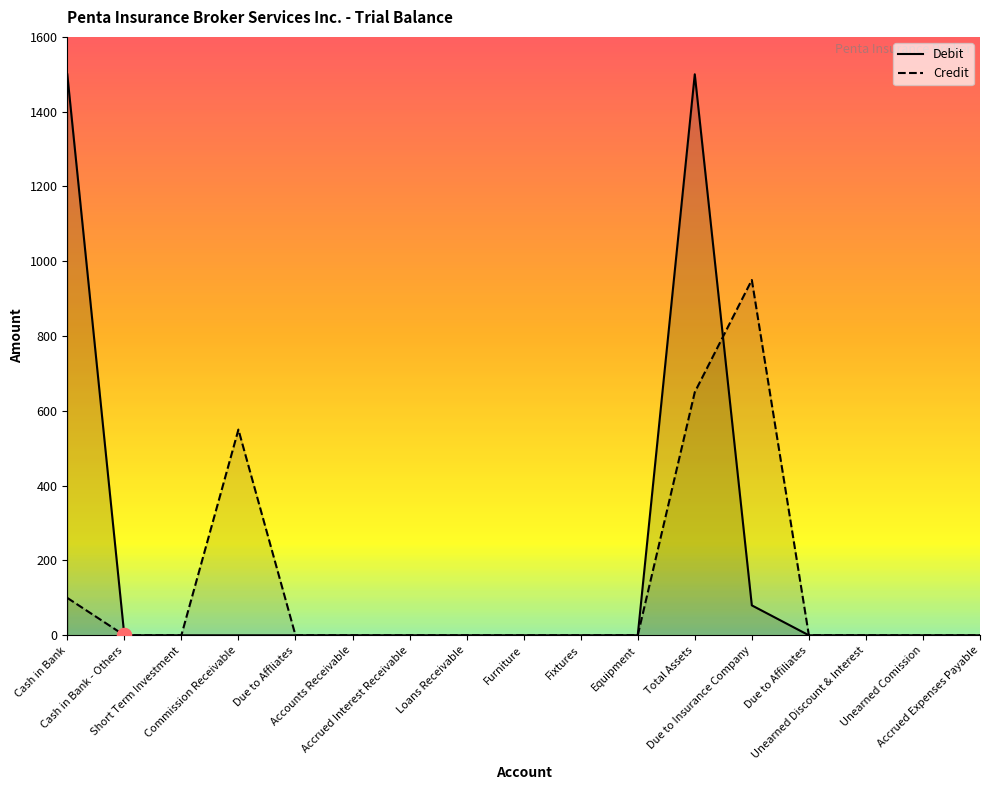

Between Short Term Investment and Fixtures, which is larger?

Short Term Investment